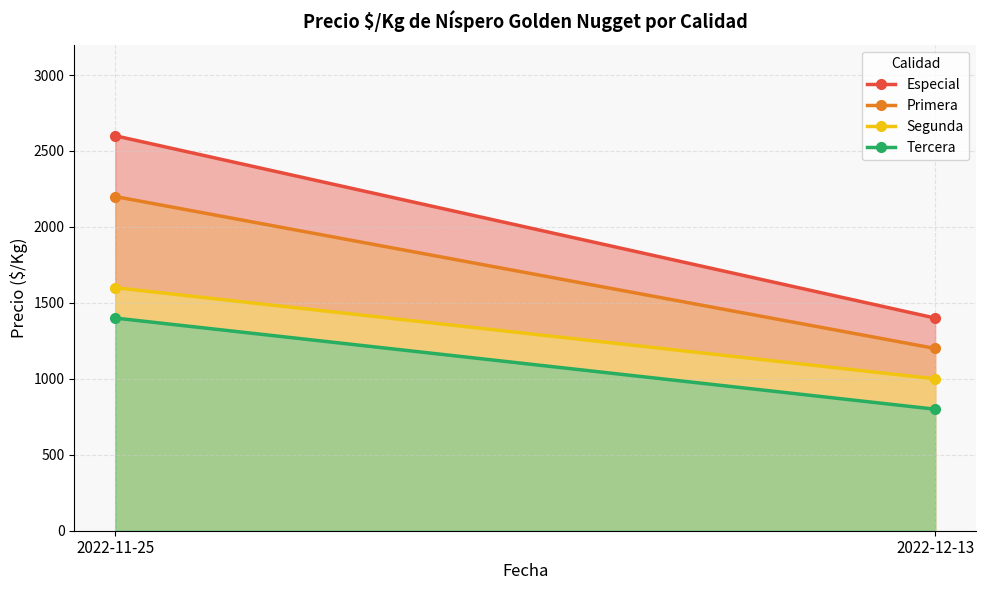

At 2022-11-25, list the series in order from largest to smallest.

Especial, Primera, Segunda, Tercera